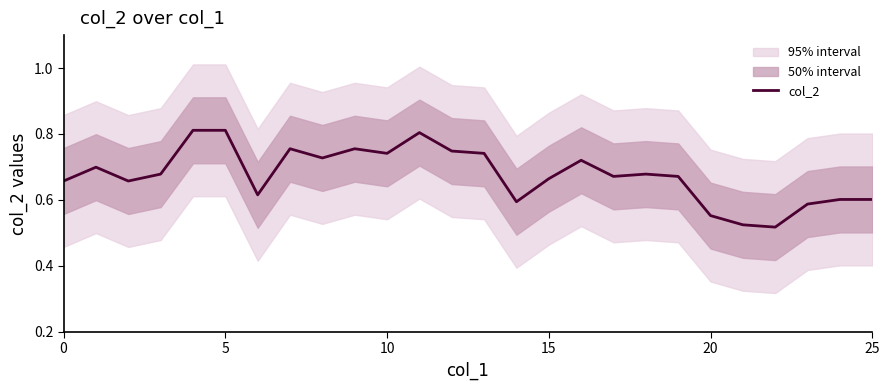

Reading right to left, list all the values displayed in this chart.

0.6	0.6	0.6	0.5	0.5	0.6	0.7	0.7	0.7	0.7	0.7	0.6	0.7	0.7	0.8	0.7	0.8	0.7	0.8	0.6	0.8	0.8	0.7	0.7	0.7	0.7